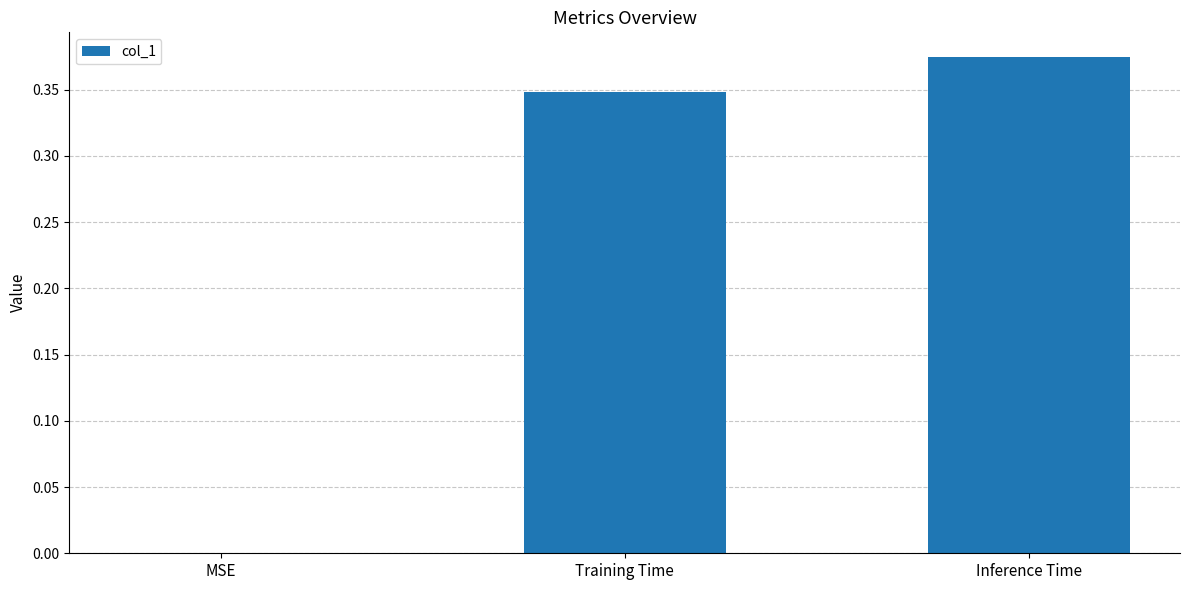

How many values are above zero?

2